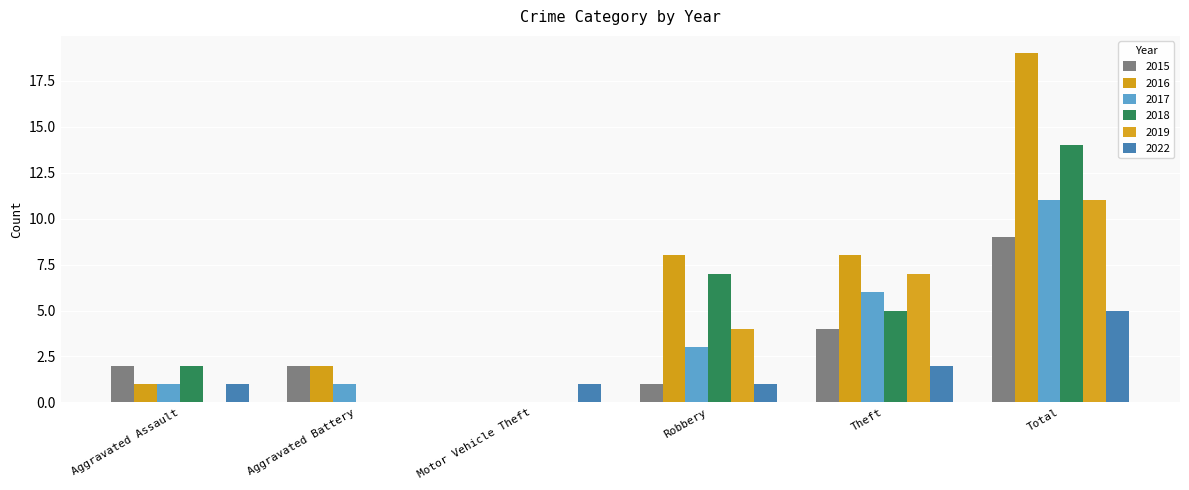

What is the label of the 6th bar from the left?

Total